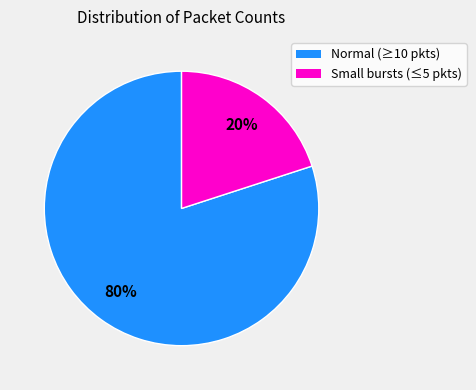

To the nearest percent, what is the average slice percentage?

50%